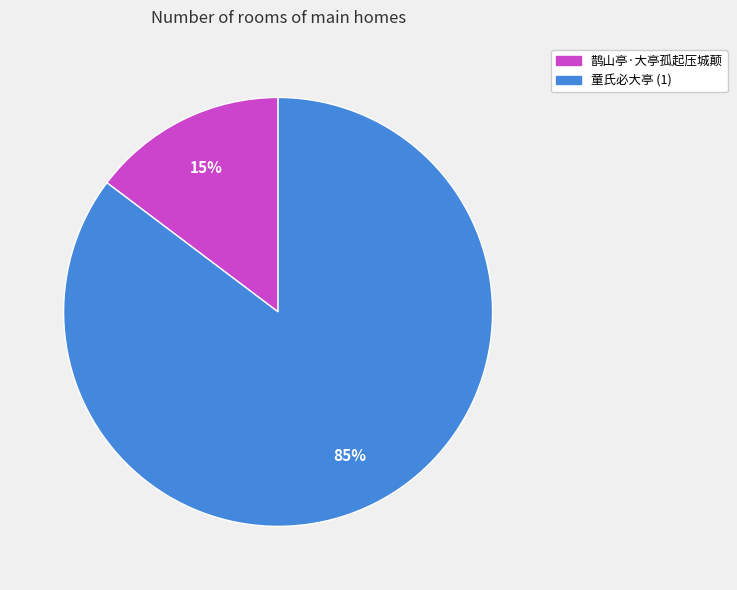

Is there a majority slice in this chart?

Yes